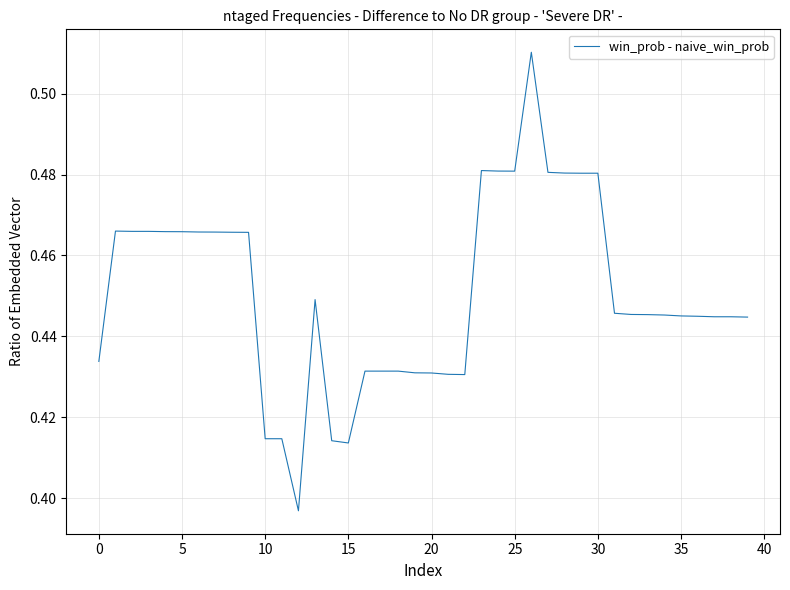

How many lines are shown in the chart?

1